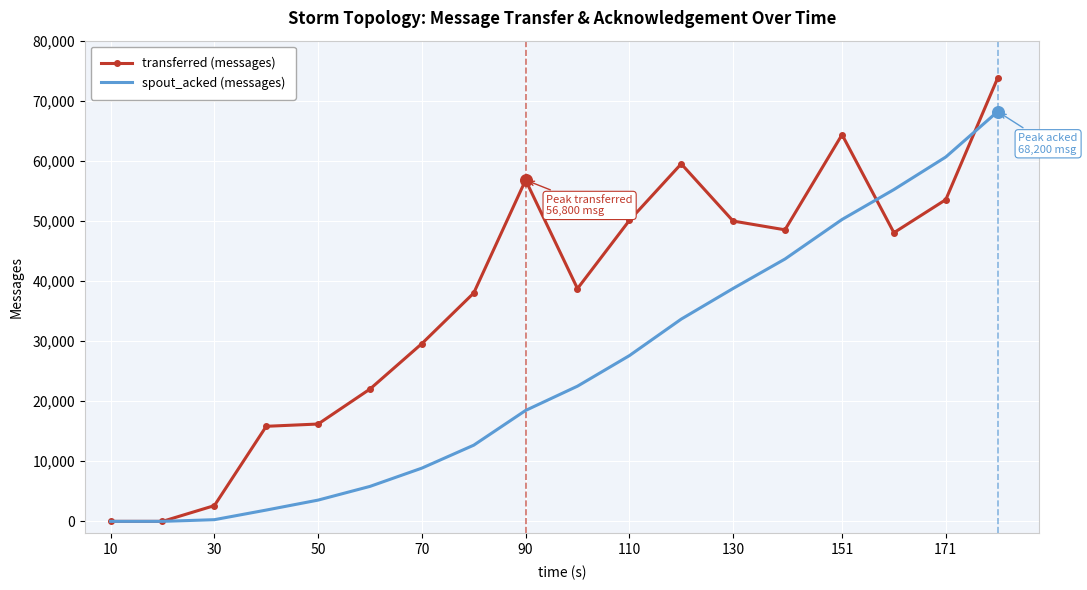

Which series has the widest spread of values?

transferred (messages)